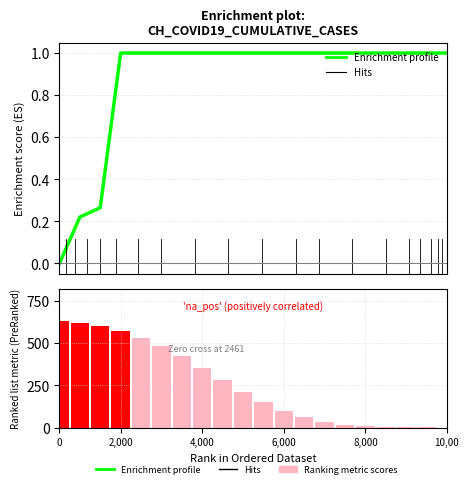

How many data points are less than 1?

3